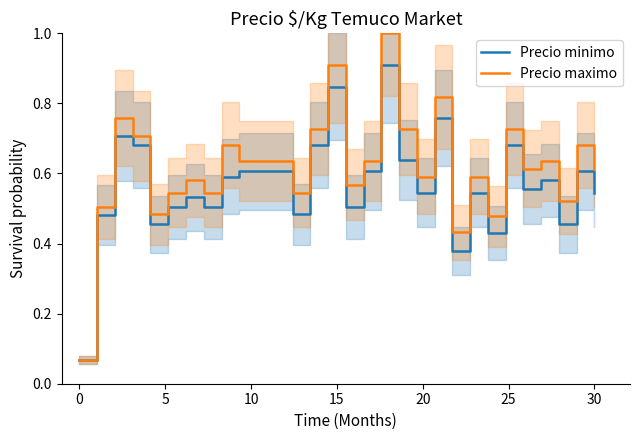

Which series has the largest total across all categories?

Precio maximo